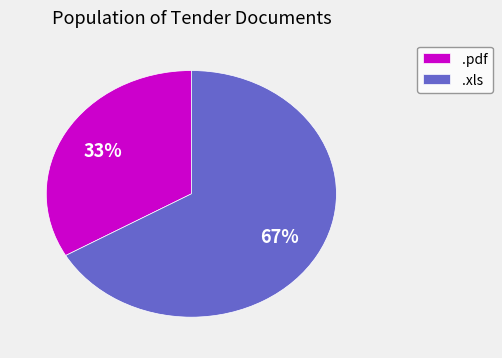

The .pdf slice represents 33% of the pie. True or false?

True